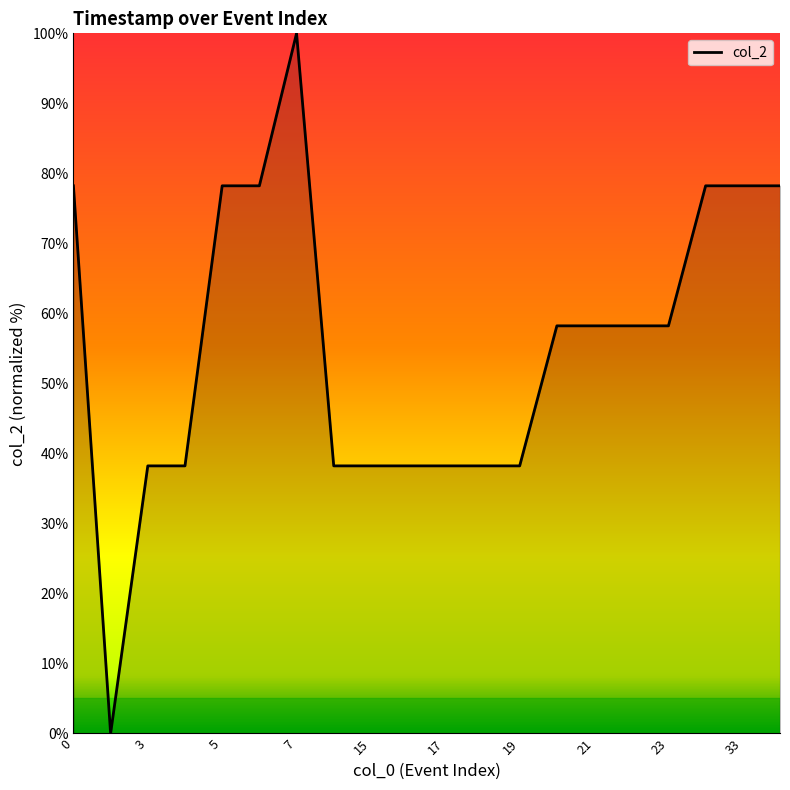

How many positive values are there?

19